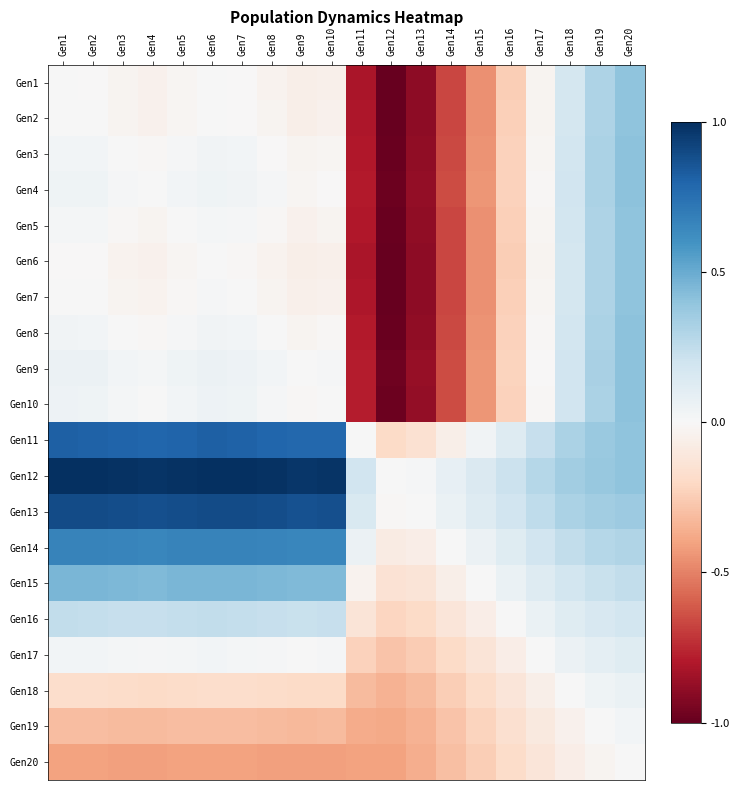

Reading right to left, list all the values displayed in this chart.

Gen1: Gen20=0.4	Gen19=0.3	Gen18=0.2	Gen17=-0.0	Gen16=-0.2	Gen15=-0.5	Gen14=-0.7	Gen13=-0.9	Gen12=-1.0	Gen11=-0.8	Gen10=-0.0	Gen9=-0.1	Gen8=-0.0	Gen7=-0.0	Gen6=0.0	Gen5=-0.0	Gen4=-0.0	Gen3=-0.0	Gen2=-0.0	Gen1=0.0
Gen2: Gen20=0.4	Gen19=0.3	Gen18=0.2	Gen17=-0.0	Gen16=-0.2	Gen15=-0.5	Gen14=-0.7	Gen13=-0.9	Gen12=-1.0	Gen11=-0.8	Gen10=-0.0	Gen9=-0.1	Gen8=-0.0	Gen7=-0.0	Gen6=0.0	Gen5=-0.0	Gen4=-0.0	Gen3=-0.0	Gen2=0.0	Gen1=0.0
Gen3: Gen20=0.4	Gen19=0.3	Gen18=0.2	Gen17=-0.0	Gen16=-0.2	Gen15=-0.4	Gen14=-0.7	Gen13=-0.9	Gen12=-1.0	Gen11=-0.8	Gen10=-0.0	Gen9=-0.0	Gen8=-0.0	Gen7=0.0	Gen6=0.0	Gen5=0.0	Gen4=-0.0	Gen3=0.0	Gen2=0.0	Gen1=0.0
Gen4: Gen20=0.4	Gen19=0.3	Gen18=0.2	Gen17=-0.0	Gen16=-0.2	Gen15=-0.4	Gen14=-0.7	Gen13=-0.9	Gen12=-1.0	Gen11=-0.8	Gen10=-0.0	Gen9=-0.0	Gen8=0.0	Gen7=0.0	Gen6=0.0	Gen5=0.0	Gen4=0.0	Gen3=0.0	Gen2=0.0	Gen1=0.0
Gen5: Gen20=0.4	Gen19=0.3	Gen18=0.2	Gen17=-0.0	Gen16=-0.2	Gen15=-0.5	Gen14=-0.7	Gen13=-0.9	Gen12=-1.0	Gen11=-0.8	Gen10=-0.0	Gen9=-0.0	Gen8=-0.0	Gen7=0.0	Gen6=0.0	Gen5=0.0	Gen4=-0.0	Gen3=-0.0	Gen2=0.0	Gen1=0.0
Gen6: Gen20=0.4	Gen19=0.3	Gen18=0.2	Gen17=-0.0	Gen16=-0.2	Gen15=-0.5	Gen14=-0.7	Gen13=-0.9	Gen12=-1.0	Gen11=-0.8	Gen10=-0.1	Gen9=-0.1	Gen8=-0.0	Gen7=-0.0	Gen6=0.0	Gen5=-0.0	Gen4=-0.0	Gen3=-0.0	Gen2=-0.0	Gen1=-0.0
Gen7: Gen20=0.4	Gen19=0.3	Gen18=0.2	Gen17=-0.0	Gen16=-0.2	Gen15=-0.5	Gen14=-0.7	Gen13=-0.9	Gen12=-1.0	Gen11=-0.8	Gen10=-0.0	Gen9=-0.1	Gen8=-0.0	Gen7=0.0	Gen6=0.0	Gen5=-0.0	Gen4=-0.0	Gen3=-0.0	Gen2=0.0	Gen1=0.0
Gen8: Gen20=0.4	Gen19=0.3	Gen18=0.2	Gen17=-0.0	Gen16=-0.2	Gen15=-0.4	Gen14=-0.7	Gen13=-0.9	Gen12=-1.0	Gen11=-0.8	Gen10=-0.0	Gen9=-0.0	Gen8=0.0	Gen7=0.0	Gen6=0.0	Gen5=0.0	Gen4=-0.0	Gen3=0.0	Gen2=0.0	Gen1=0.0
Gen9: Gen20=0.4	Gen19=0.3	Gen18=0.2	Gen17=-0.0	Gen16=-0.2	Gen15=-0.4	Gen14=-0.6	Gen13=-0.9	Gen12=-1.0	Gen11=-0.8	Gen10=0.0	Gen9=0.0	Gen8=0.0	Gen7=0.1	Gen6=0.1	Gen5=0.0	Gen4=0.0	Gen3=0.0	Gen2=0.1	Gen1=0.1
Gen10: Gen20=0.4	Gen19=0.3	Gen18=0.2	Gen17=-0.0	Gen16=-0.2	Gen15=-0.4	Gen14=-0.7	Gen13=-0.9	Gen12=-1.0	Gen11=-0.8	Gen10=0.0	Gen9=-0.0	Gen8=0.0	Gen7=0.0	Gen6=0.1	Gen5=0.0	Gen4=0.0	Gen3=0.0	Gen2=0.0	Gen1=0.0
Gen11: Gen20=0.4	Gen19=0.4	Gen18=0.3	Gen17=0.2	Gen16=0.1	Gen15=0.0	Gen14=-0.1	Gen13=-0.2	Gen12=-0.2	Gen11=0.0	Gen10=0.8	Gen9=0.8	Gen8=0.8	Gen7=0.8	Gen6=0.8	Gen5=0.8	Gen4=0.8	Gen3=0.8	Gen2=0.8	Gen1=0.8
Gen12: Gen20=0.4	Gen19=0.4	Gen18=0.3	Gen17=0.3	Gen16=0.2	Gen15=0.1	Gen14=0.1	Gen13=0.0	Gen12=0.0	Gen11=0.2	Gen10=1.0	Gen9=1.0	Gen8=1.0	Gen7=1.0	Gen6=1.0	Gen5=1.0	Gen4=1.0	Gen3=1.0	Gen2=1.0	Gen1=1.0
Gen13: Gen20=0.4	Gen19=0.3	Gen18=0.3	Gen17=0.3	Gen16=0.2	Gen15=0.1	Gen14=0.1	Gen13=0.0	Gen12=-0.0	Gen11=0.2	Gen10=0.9	Gen9=0.9	Gen8=0.9	Gen7=0.9	Gen6=0.9	Gen5=0.9	Gen4=0.9	Gen3=0.9	Gen2=0.9	Gen1=0.9
Gen14: Gen20=0.3	Gen19=0.3	Gen18=0.2	Gen17=0.2	Gen16=0.1	Gen15=0.1	Gen14=0.0	Gen13=-0.1	Gen12=-0.1	Gen11=0.1	Gen10=0.7	Gen9=0.6	Gen8=0.7	Gen7=0.7	Gen6=0.7	Gen5=0.7	Gen4=0.7	Gen3=0.7	Gen2=0.7	Gen1=0.7
Gen15: Gen20=0.2	Gen19=0.2	Gen18=0.2	Gen17=0.1	Gen16=0.1	Gen15=0.0	Gen14=-0.1	Gen13=-0.1	Gen12=-0.1	Gen11=-0.0	Gen10=0.4	Gen9=0.4	Gen8=0.4	Gen7=0.5	Gen6=0.5	Gen5=0.5	Gen4=0.4	Gen3=0.4	Gen2=0.5	Gen1=0.5
Gen16: Gen20=0.2	Gen19=0.2	Gen18=0.1	Gen17=0.1	Gen16=0.0	Gen15=-0.1	Gen14=-0.1	Gen13=-0.2	Gen12=-0.2	Gen11=-0.1	Gen10=0.2	Gen9=0.2	Gen8=0.2	Gen7=0.2	Gen6=0.2	Gen5=0.2	Gen4=0.2	Gen3=0.2	Gen2=0.2	Gen1=0.2
Gen17: Gen20=0.1	Gen19=0.1	Gen18=0.1	Gen17=0.0	Gen16=-0.1	Gen15=-0.1	Gen14=-0.2	Gen13=-0.3	Gen12=-0.3	Gen11=-0.2	Gen10=0.0	Gen9=0.0	Gen8=0.0	Gen7=0.0	Gen6=0.0	Gen5=0.0	Gen4=0.0	Gen3=0.0	Gen2=0.0	Gen1=0.0
Gen18: Gen20=0.1	Gen19=0.0	Gen18=0.0	Gen17=-0.1	Gen16=-0.1	Gen15=-0.2	Gen14=-0.2	Gen13=-0.3	Gen12=-0.3	Gen11=-0.3	Gen10=-0.2	Gen9=-0.2	Gen8=-0.2	Gen7=-0.2	Gen6=-0.2	Gen5=-0.2	Gen4=-0.2	Gen3=-0.2	Gen2=-0.2	Gen1=-0.2
Gen19: Gen20=0.0	Gen19=0.0	Gen18=-0.0	Gen17=-0.1	Gen16=-0.2	Gen15=-0.2	Gen14=-0.3	Gen13=-0.3	Gen12=-0.4	Gen11=-0.4	Gen10=-0.3	Gen9=-0.3	Gen8=-0.3	Gen7=-0.3	Gen6=-0.3	Gen5=-0.3	Gen4=-0.3	Gen3=-0.3	Gen2=-0.3	Gen1=-0.3
Gen20: Gen20=0.0	Gen19=-0.0	Gen18=-0.1	Gen17=-0.1	Gen16=-0.2	Gen15=-0.2	Gen14=-0.3	Gen13=-0.4	Gen12=-0.4	Gen11=-0.4	Gen10=-0.4	Gen9=-0.4	Gen8=-0.4	Gen7=-0.4	Gen6=-0.4	Gen5=-0.4	Gen4=-0.4	Gen3=-0.4	Gen2=-0.4	Gen1=-0.4